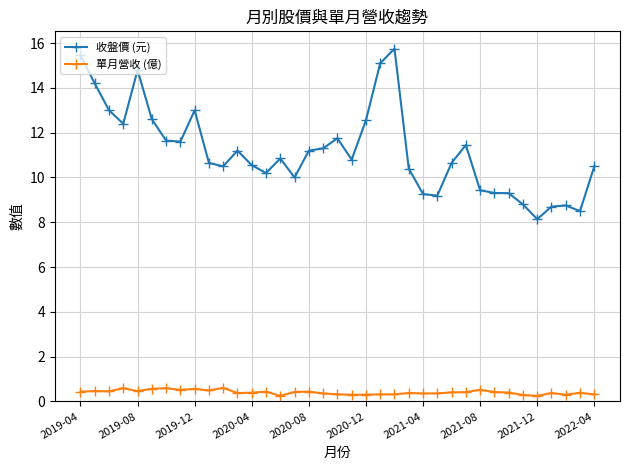

What is the difference between the maximum and minimum values in the 單月營收 (億) series?

0.4